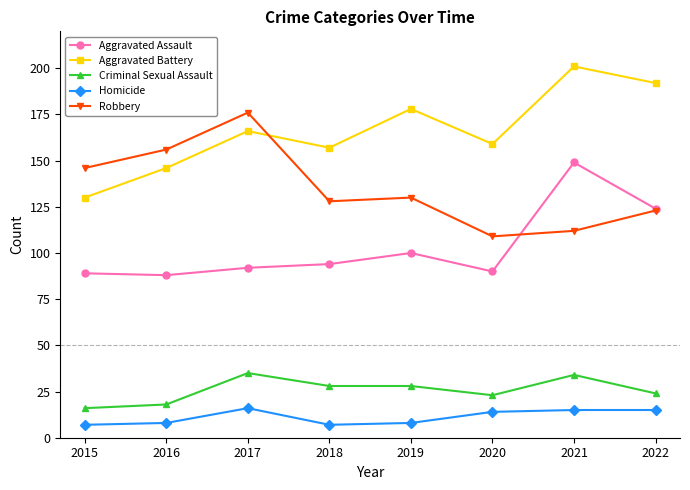

At how many categories does at least one series exceed 161?

4